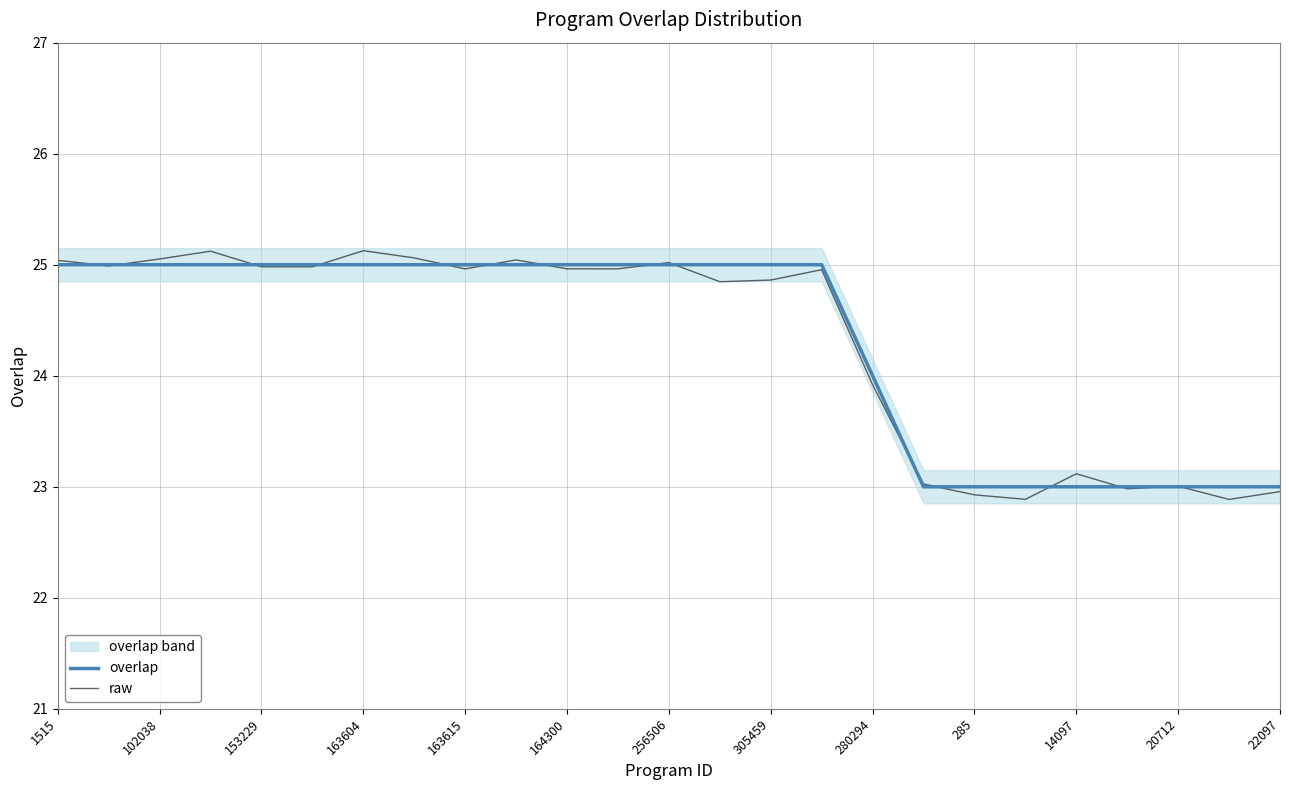

Rank the series by their average value, from lowest to highest.

raw, overlap